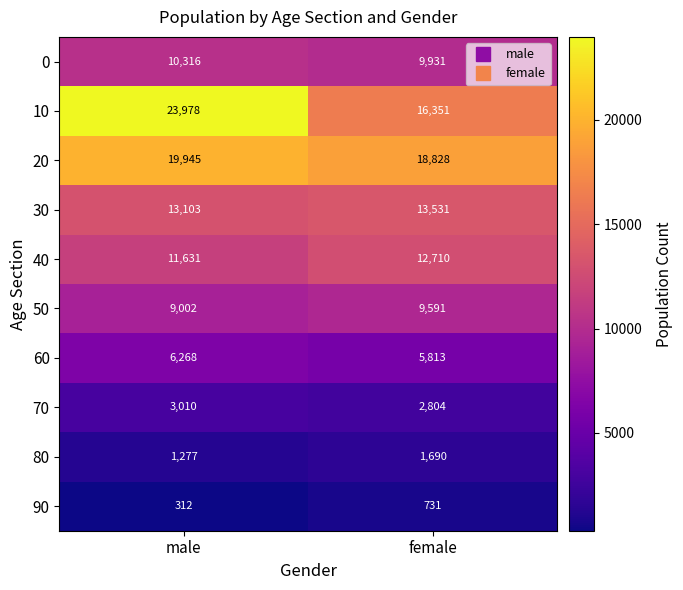

What is the difference between the 40 values at male and female?

1079